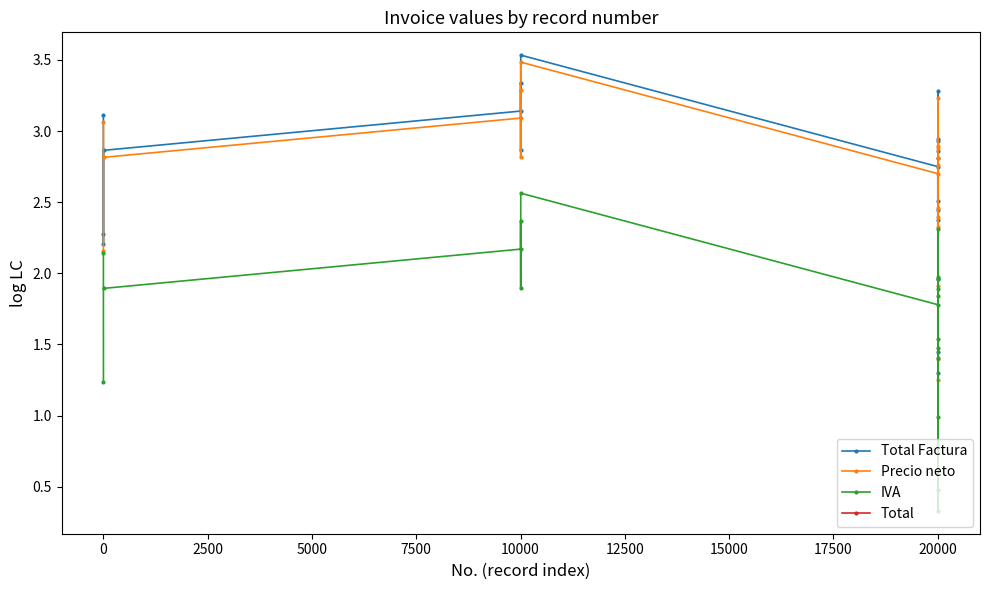

What is the lowest value of the Total Factura series?

1.3